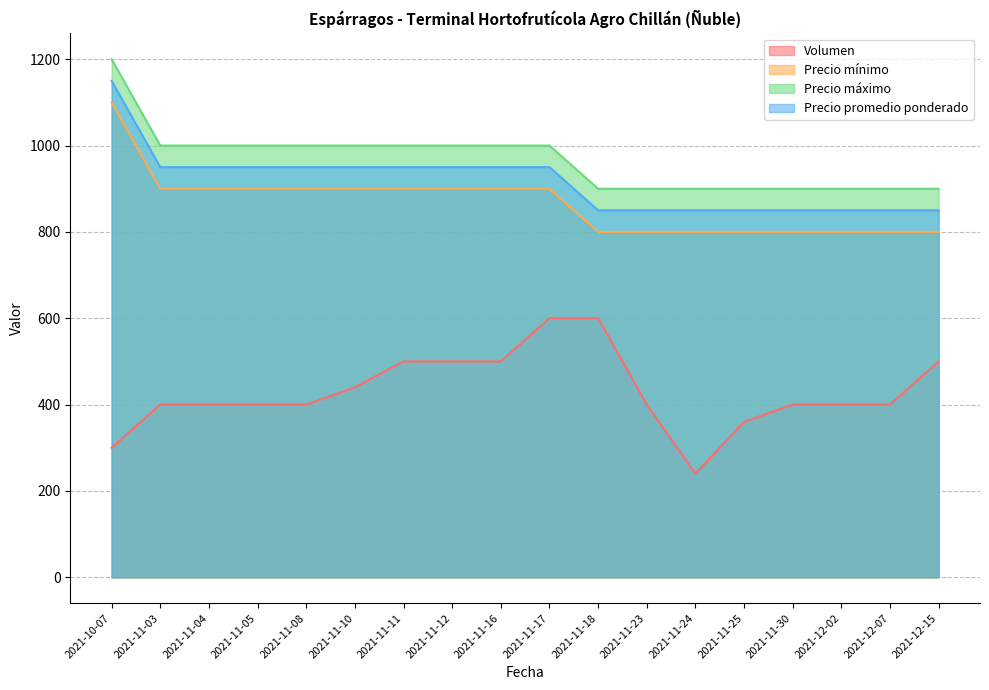

Which category has the lowest value in the Precio mínimo series?

2021-11-18